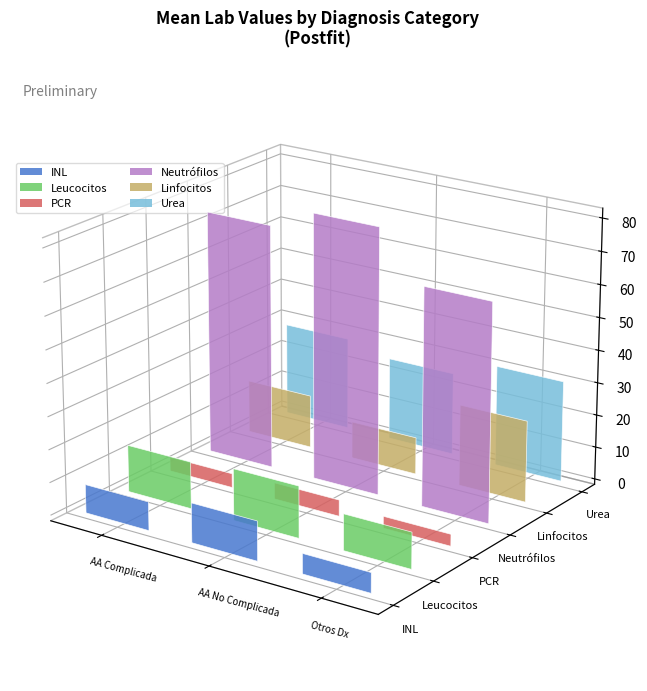

At which label does urea first exceed 29?

Apendicitis aguda complicada